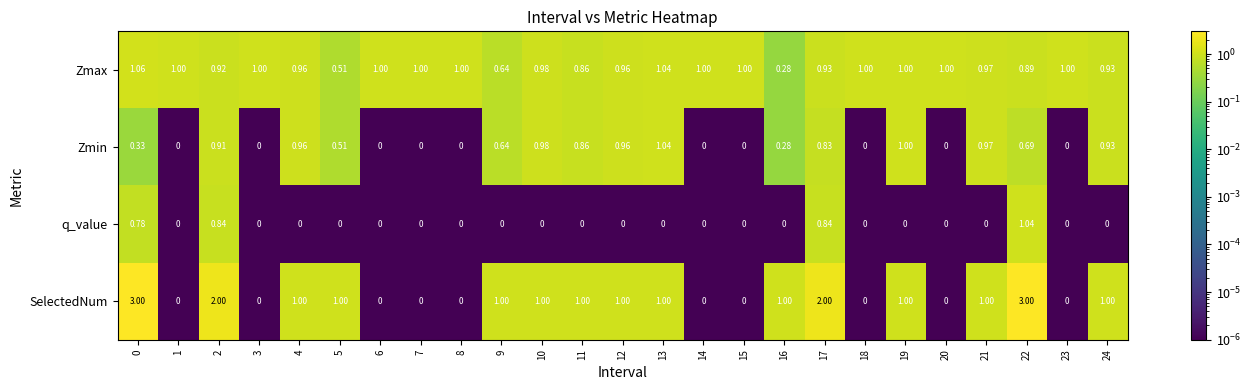

Which series has the largest total across all categories?

Zmax